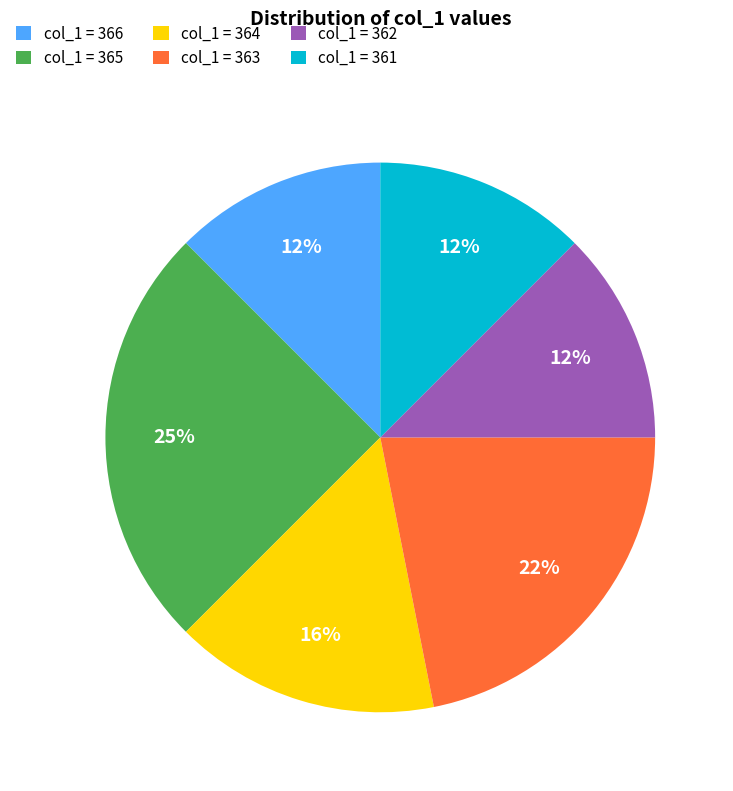

To the nearest percent, what portion does col_1 = 365 represent?

25%